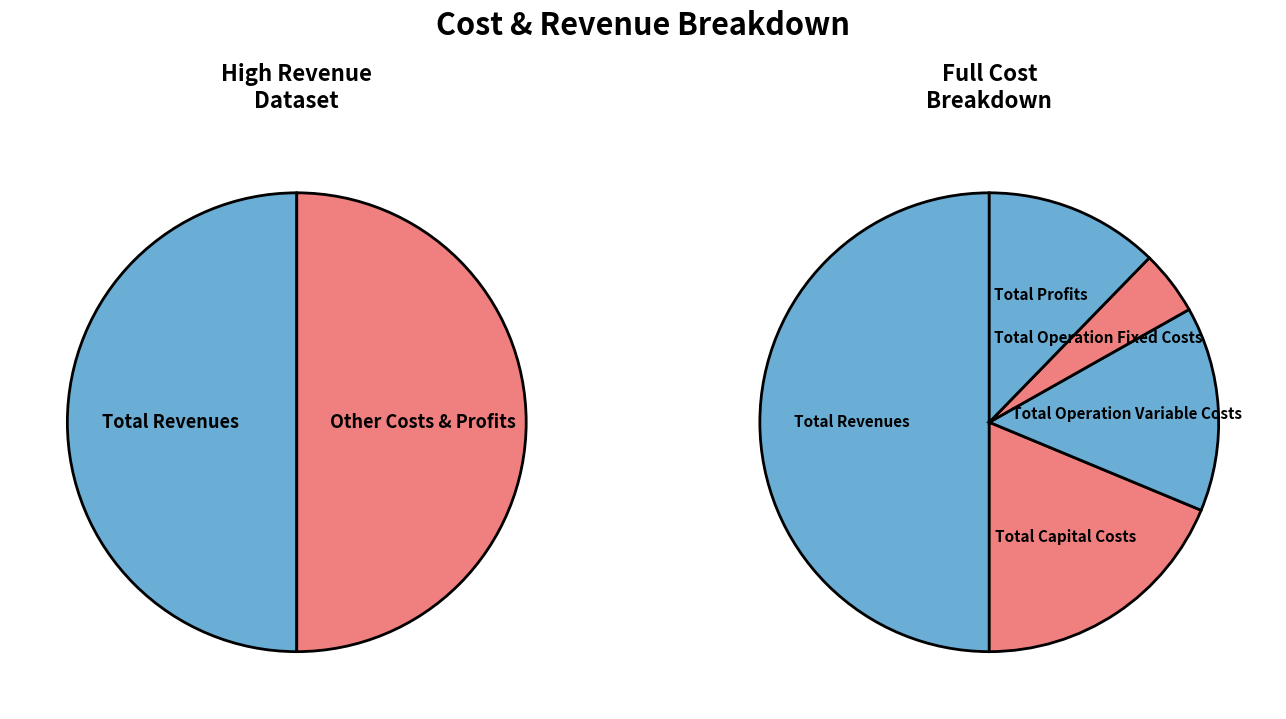

What portion of the pie excludes Total Capital Costs?

81.3%